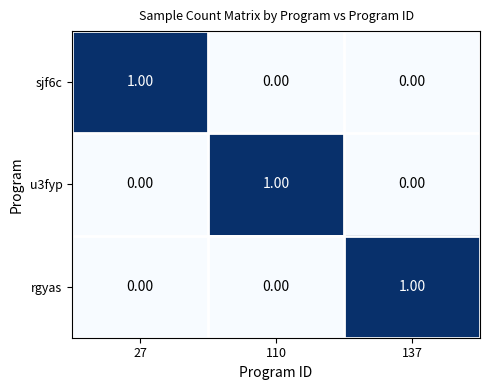

Count the number of data series in this chart.

3